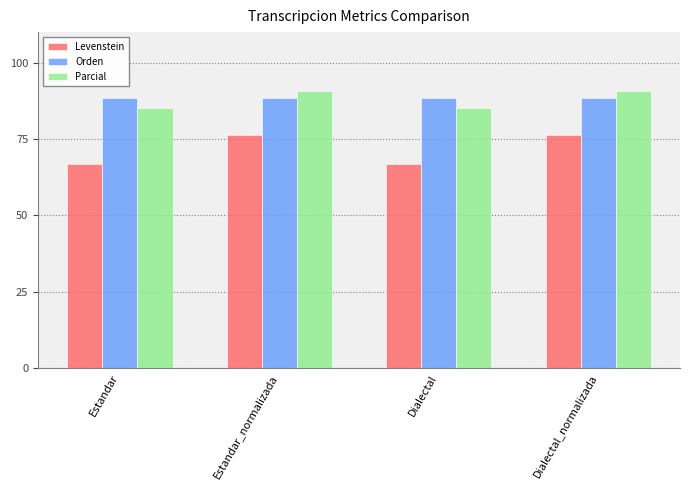

Rank the series by their maximum value, from highest to lowest.

Parcial, Orden, Levenstein